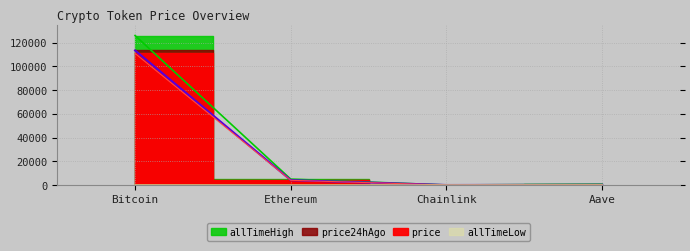

What is the label of the 3rd point from the right?

Ethereum